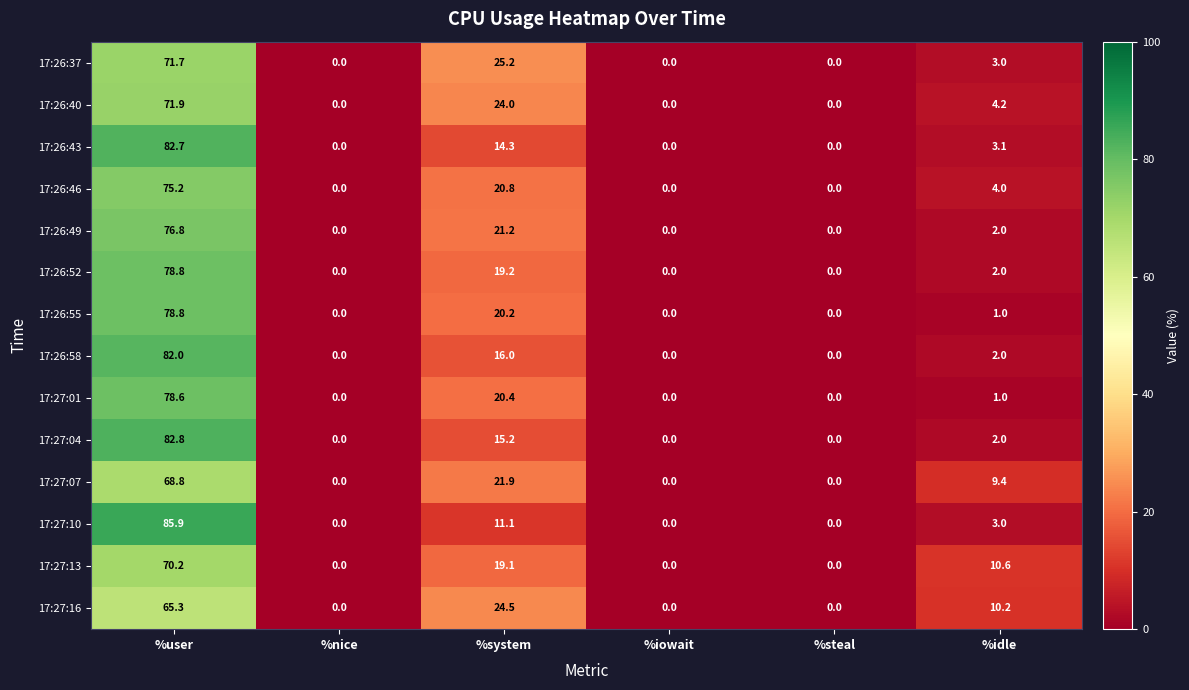

Between %system and %steal, which series saw the biggest shift?

17:26:37